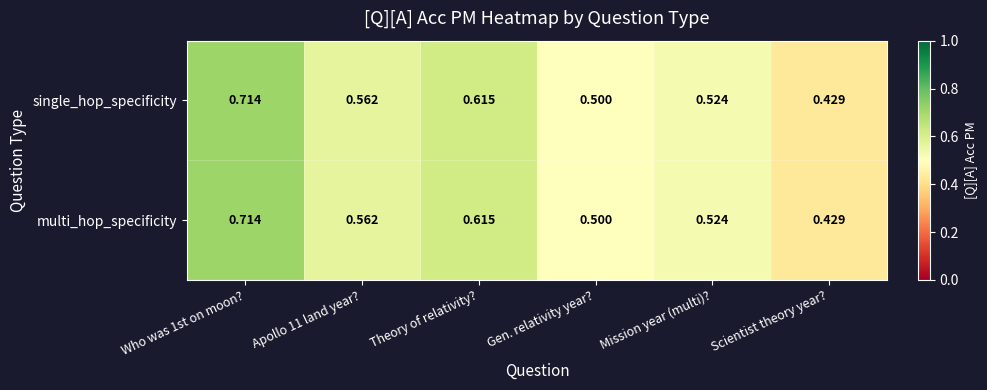

At which label is single_hop_specificity closest to 0?

Scientist theory year?